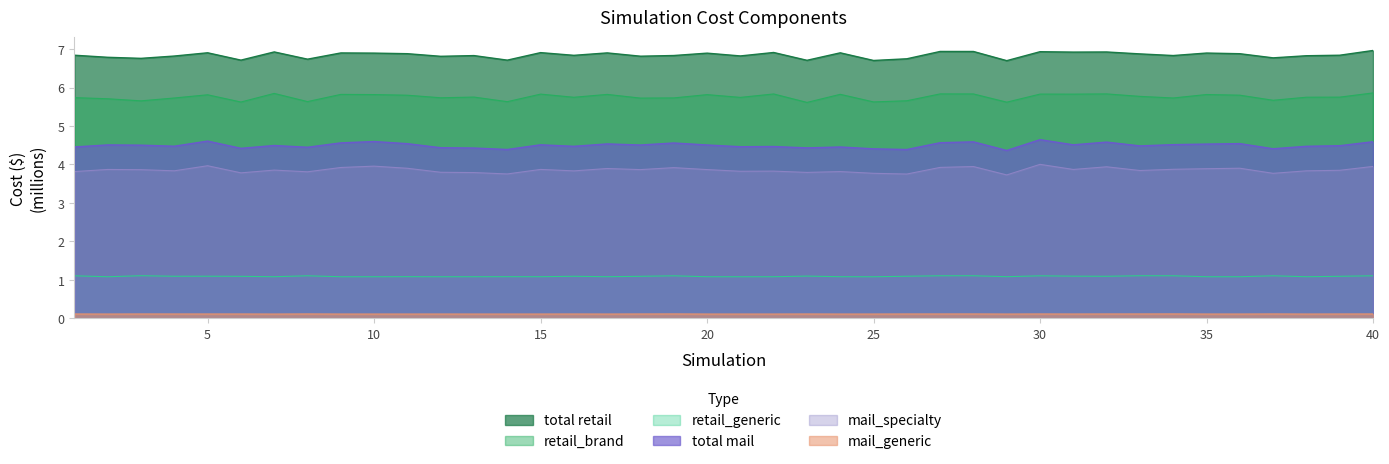

True or false: total_mail and mail_generic cross at least once.

False